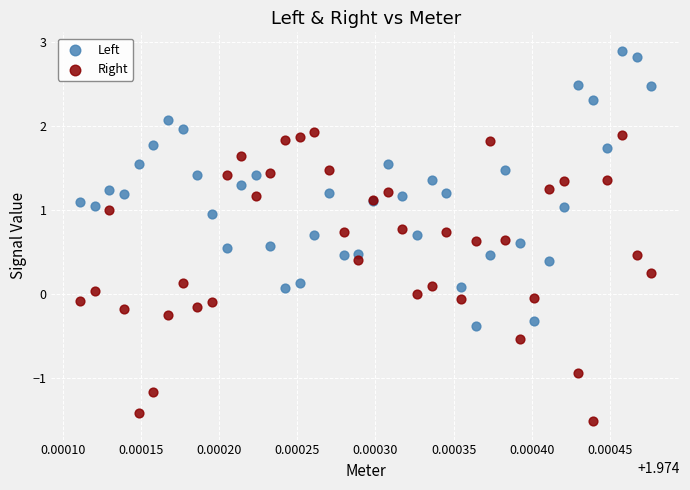

Which series reaches the minimum Y coordinate?

Right